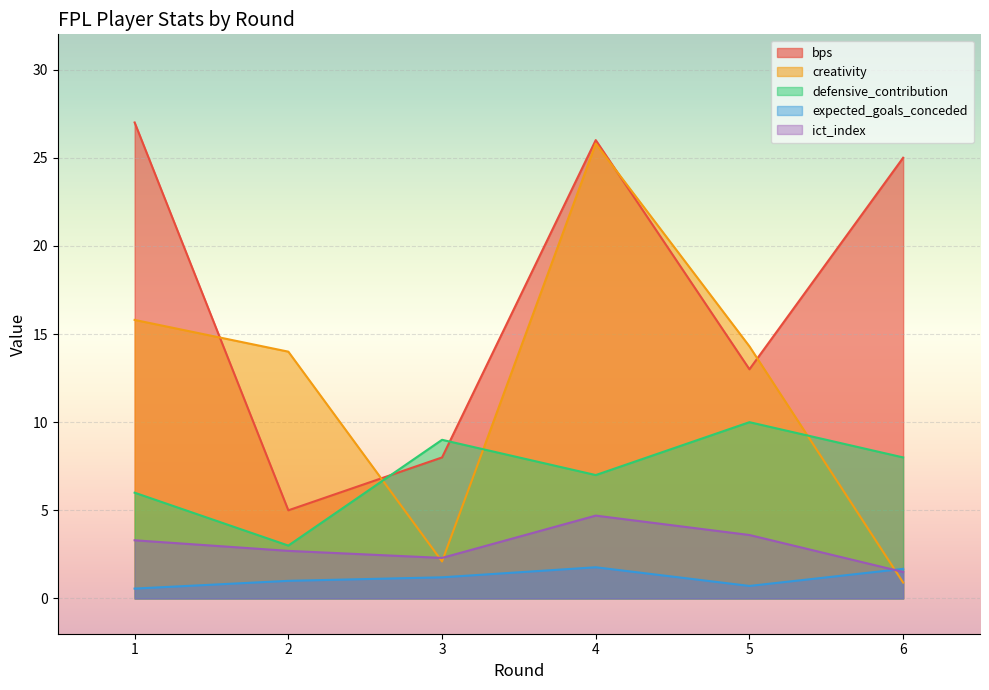

Between 3 and 6, which series saw the biggest shift?

bps